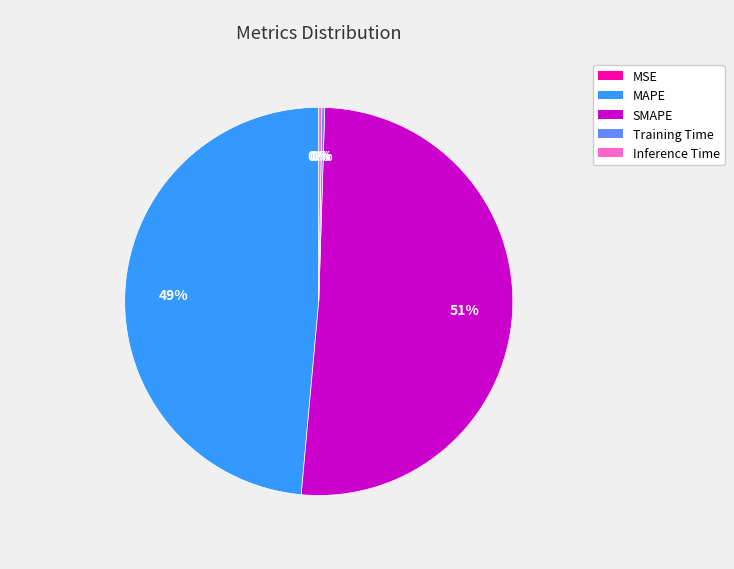

Do SMAPE and MAPE together represent more than half of the pie?

Yes